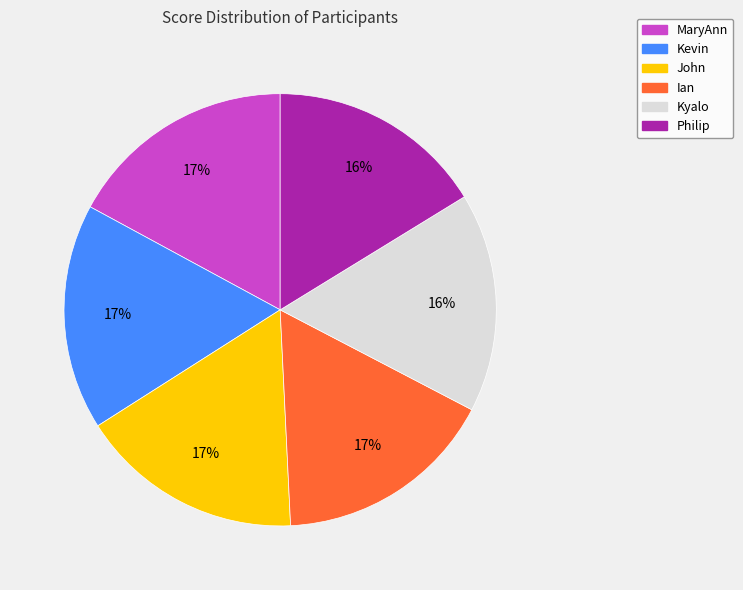

Approximately how many times larger is the value at John compared to Ian?

1.0